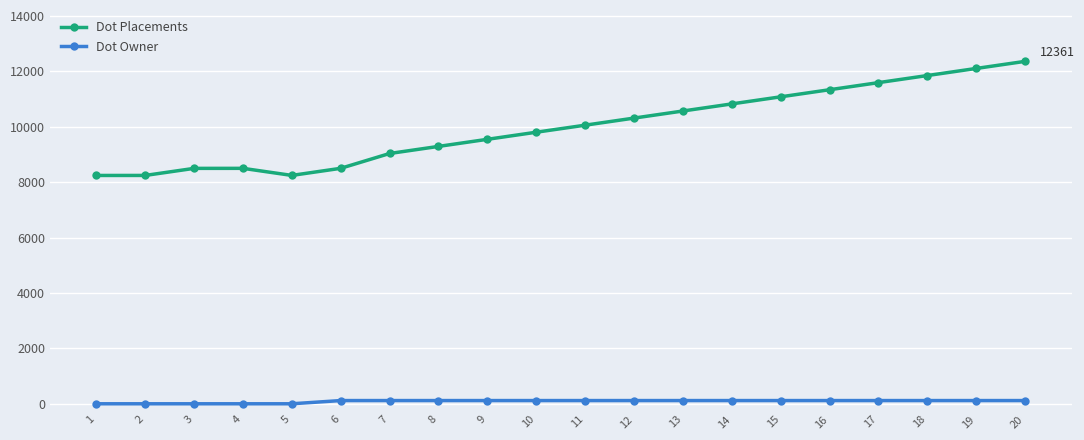

Rank the series by their average value, from highest to lowest.

Dot Placements, Dot Owner